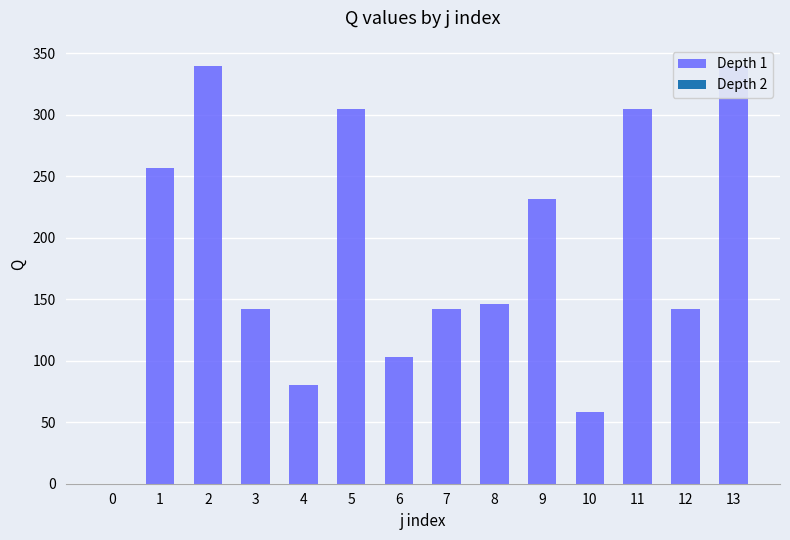

Between 6 and 3, which is larger?

3